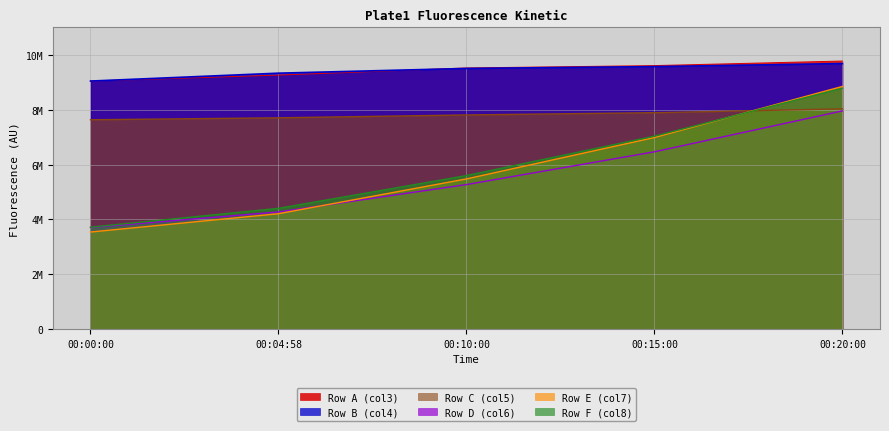

How many lines are shown in the chart?

6